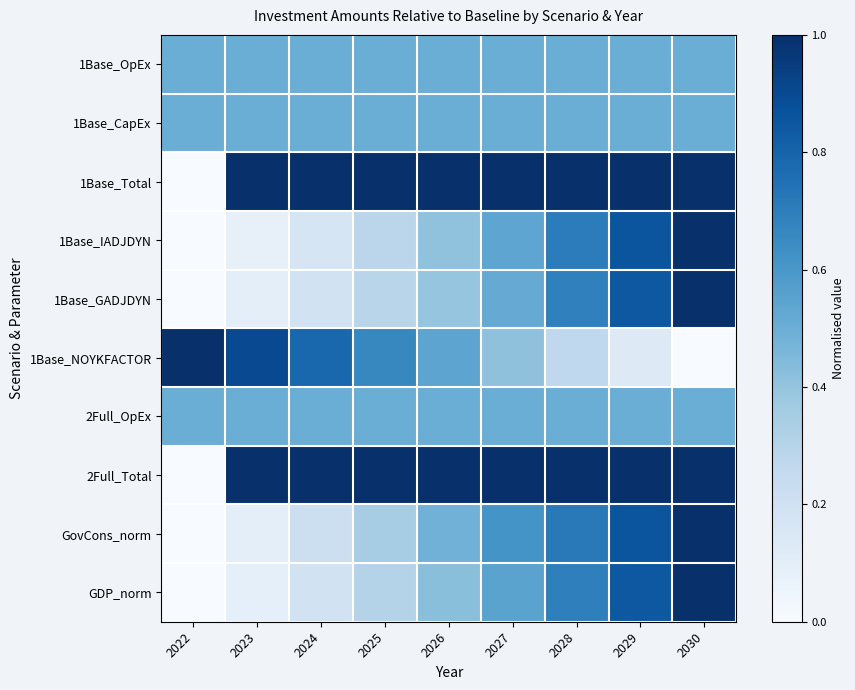

Which has a higher value, 2022 or 2023?

2022